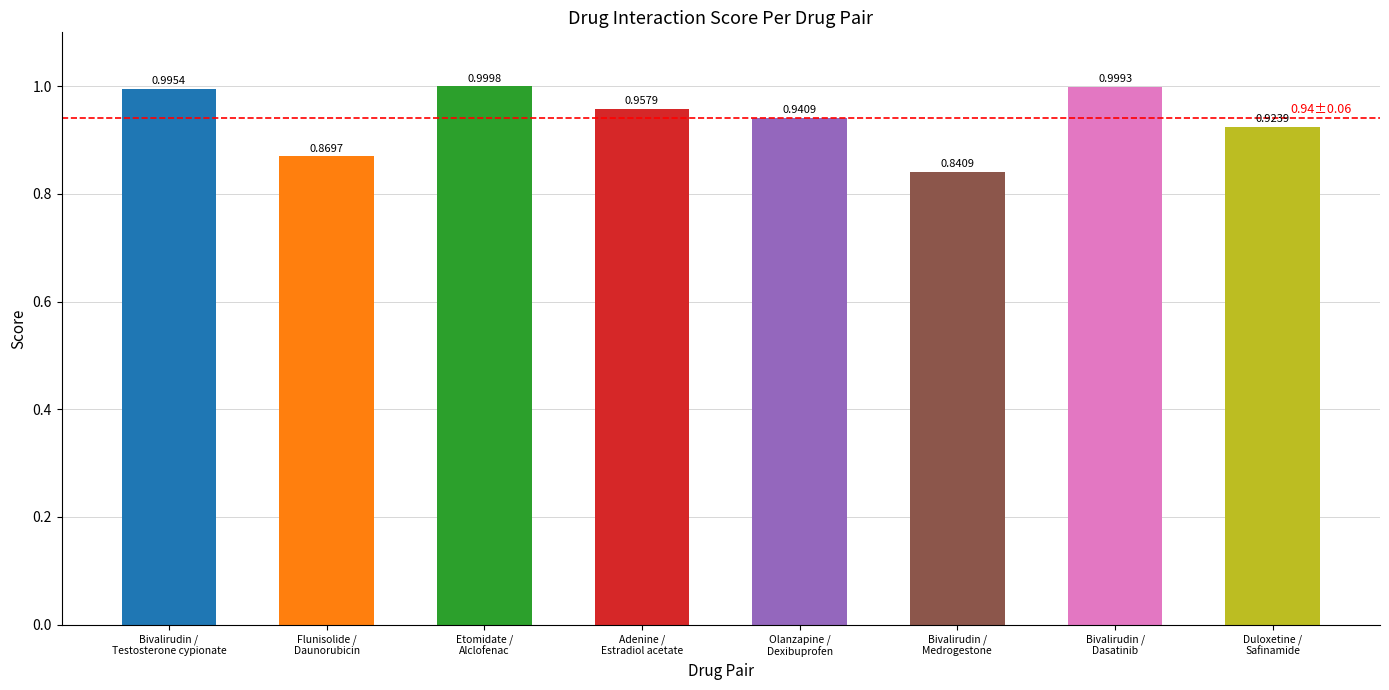

What is the label of the 5th bar from the left?

Olanzapine /
Dexibuprofen